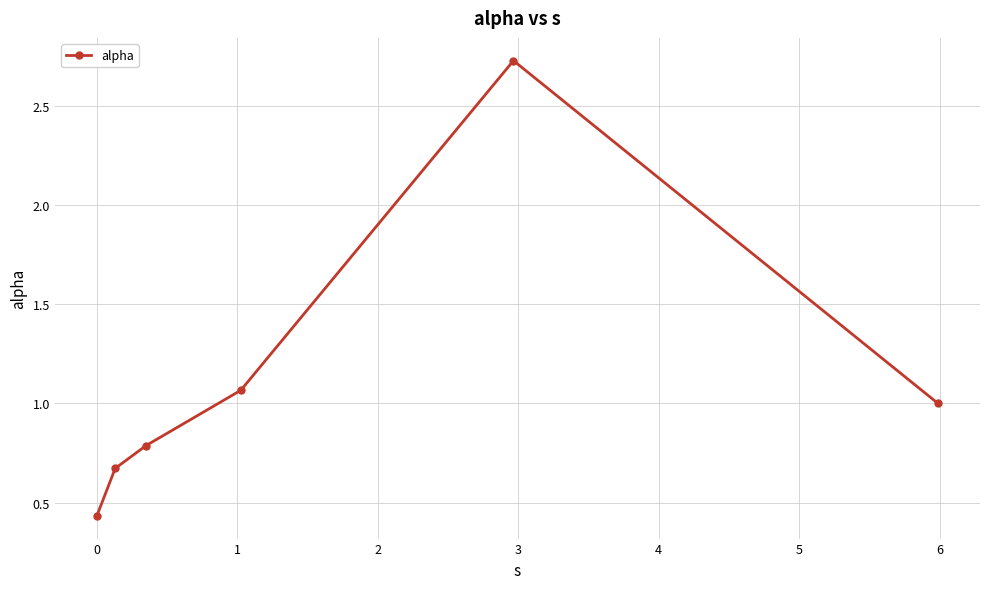

What is the difference between the maximum and second lowest values?

2.1